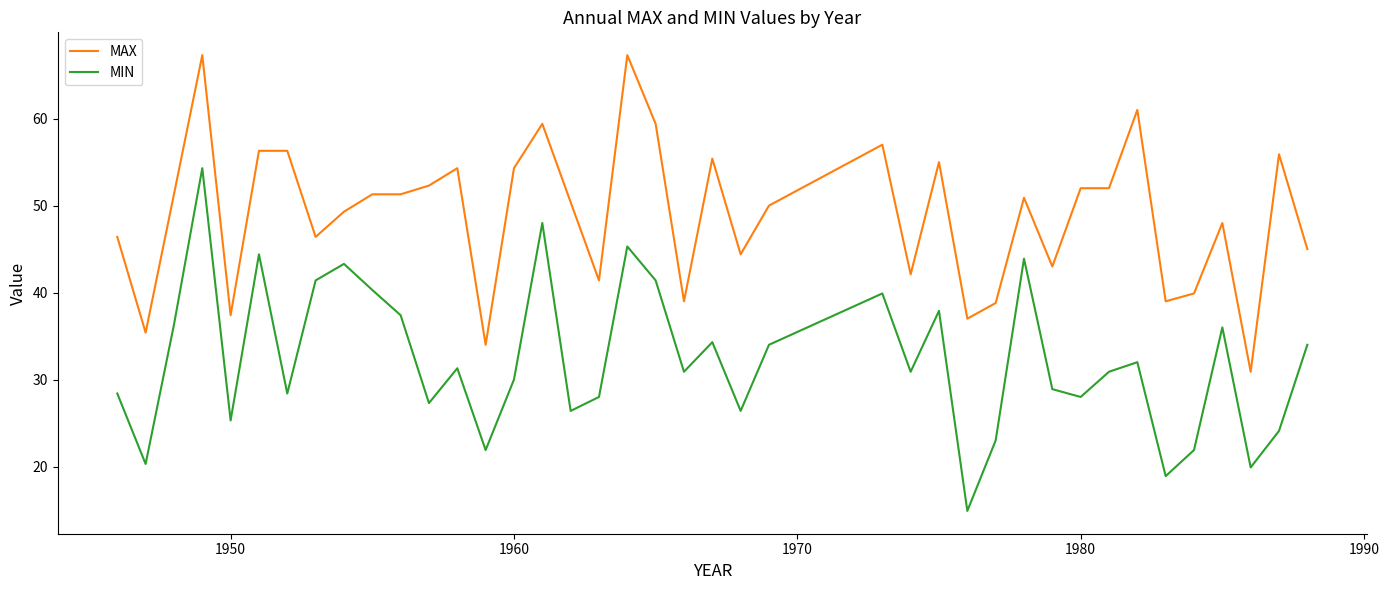

Which series has the largest total across all categories?

MAX